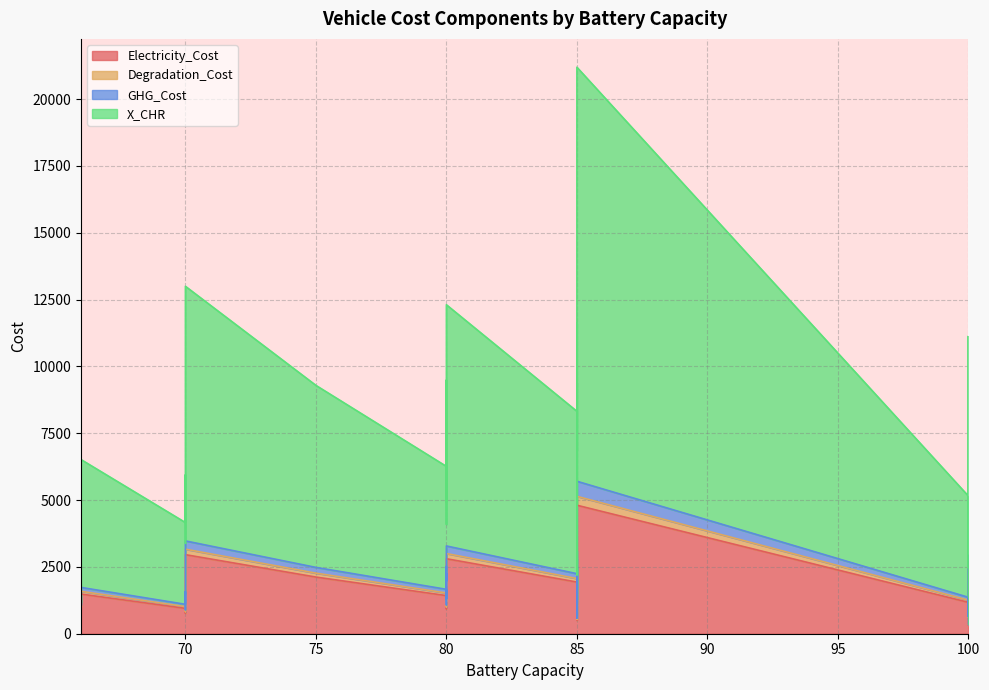

How many values in the X_CHR series are below 5032?

17